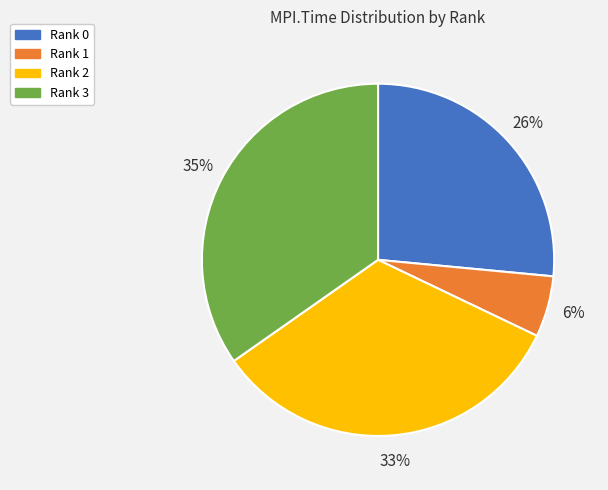

Which slice is the smallest?

Rank 1